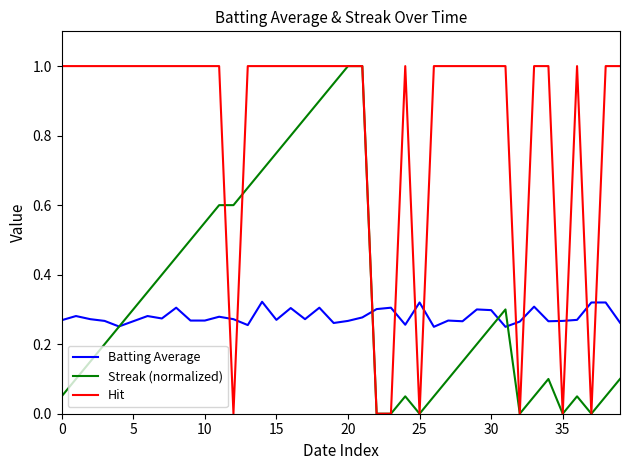

Which series has the largest total across all categories?

Hit